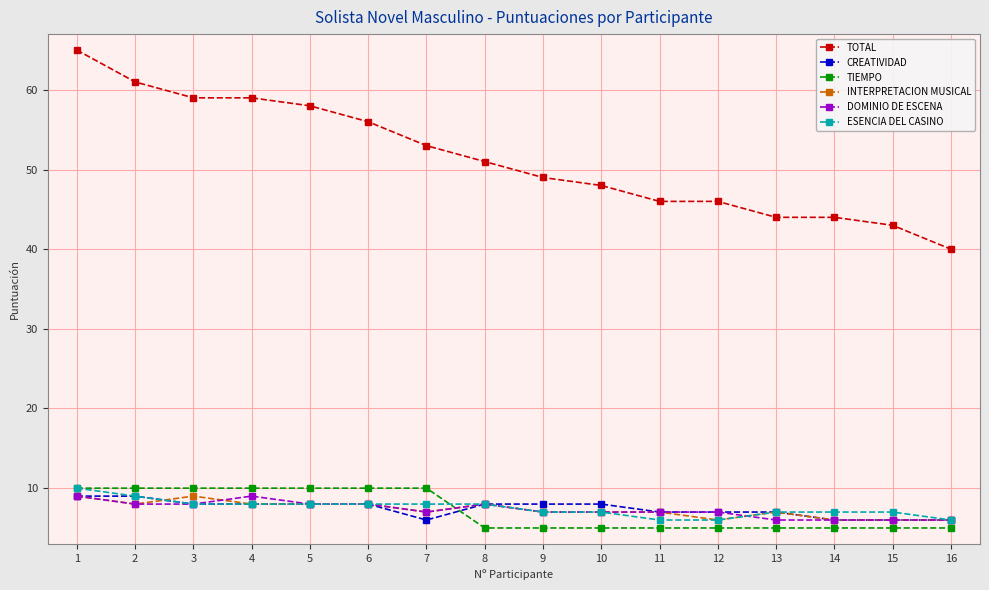

True or false: ESENCIA DEL CASINO and INTERPRETACION MUSICAL cross at least once.

True